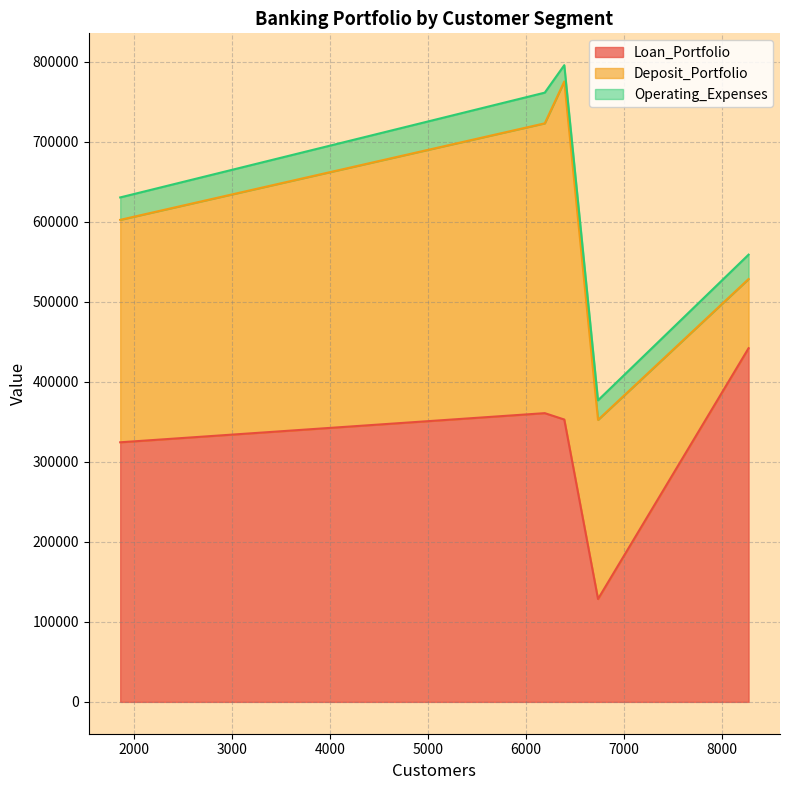

Is it true that Deposit_Portfolio equals 581431 at 6191?

False